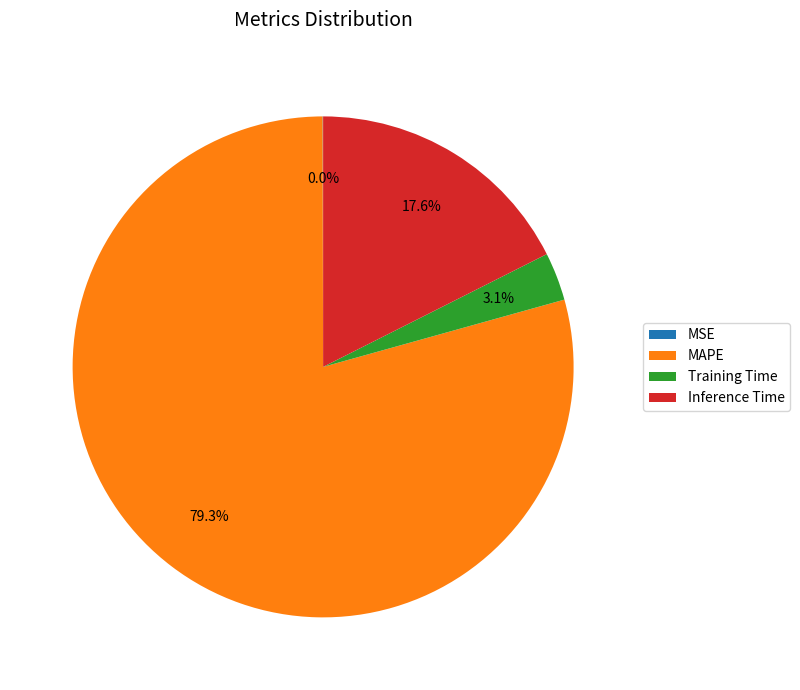

Between MAPE and Training Time, which is larger?

MAPE